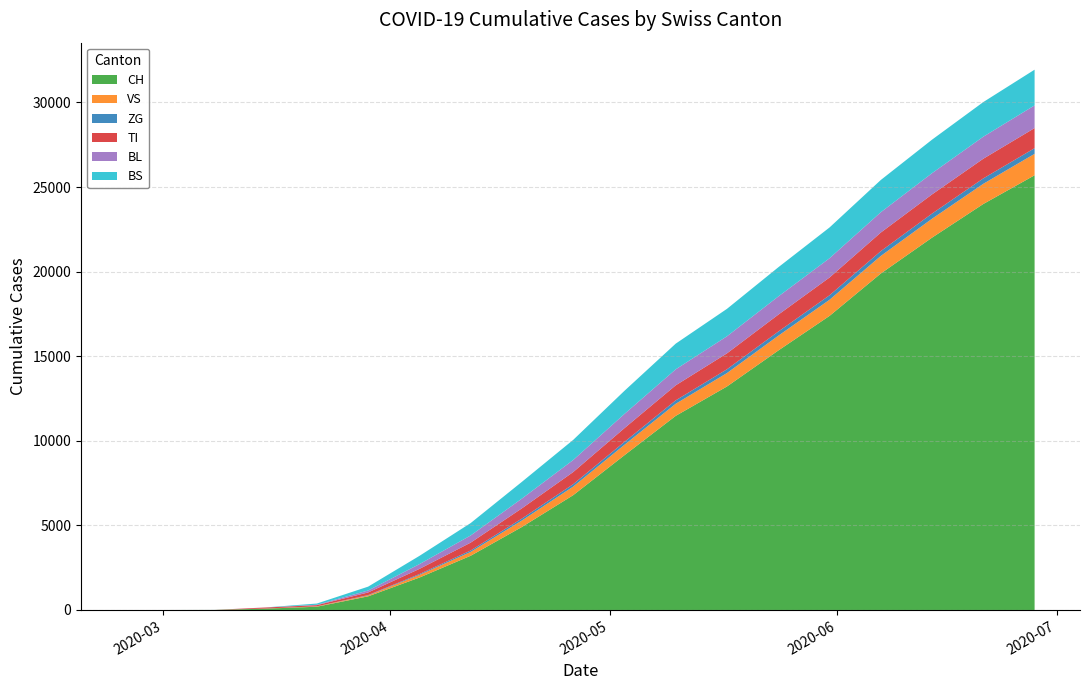

Reading left to right, extract all data points from this chart.

CH: 0	0	3	79	192	806	1915	3204	4907	6786	9149	11475	13213	15337	17384	19889	22011	24000	25697
VS: 0	0	0	6	19	54	154	228	382	507	615	714	793	872	952	1038	1118	1192	1267
ZG: 0	0	0	0	5	21	53	85	117	143	174	203	224	247	267	286	304	321	335
TI: 0	0	0	61	70	155	305	463	603	717	811	889	941	999	1050	1098	1134	1163	1188
BL: 0	0	2	5	21	115	282	424	576	712	840	944	1009	1075	1139	1201	1255	1302	1342
BS: 0	0	0	0	73	228	487	733	991	1189	1367	1519	1622	1726	1819	1906	1981	2048	2110